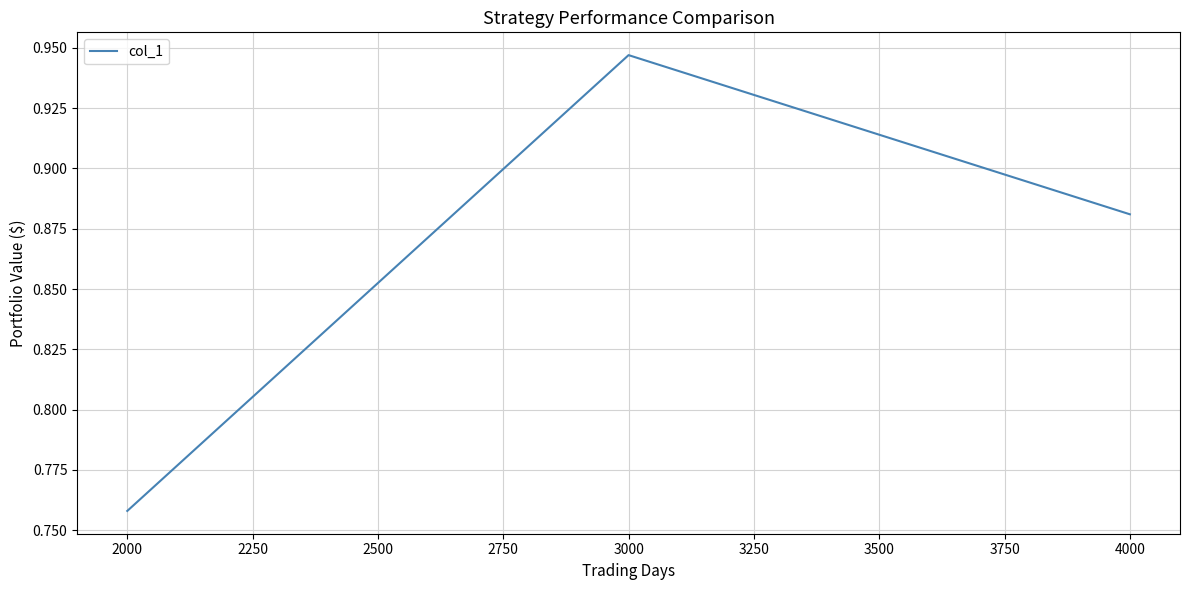

What is the sum of the values at 2000 and 4000?

1.6